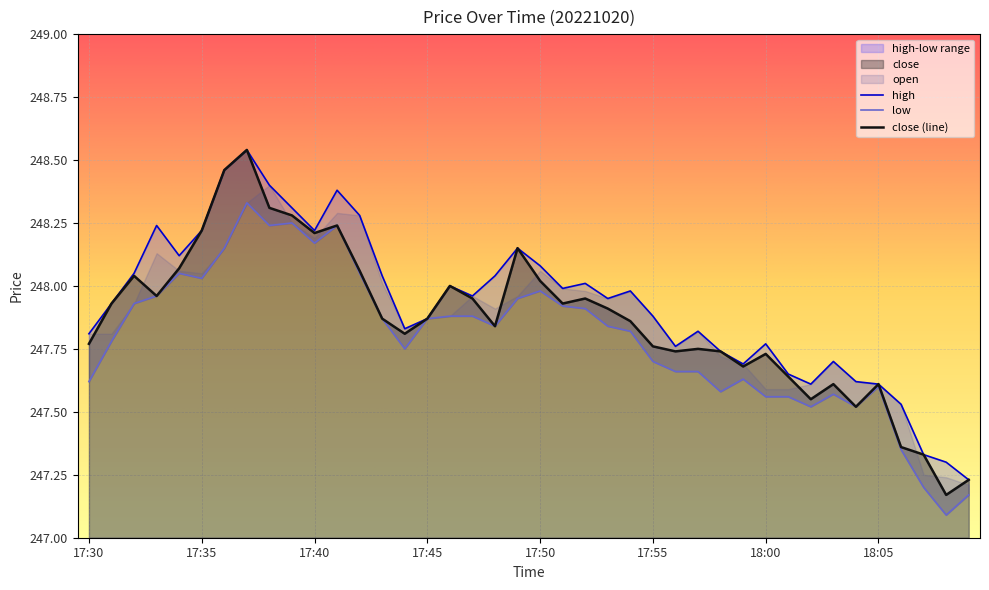

At 17:50, list the series in order from smallest to largest.

low, close, high